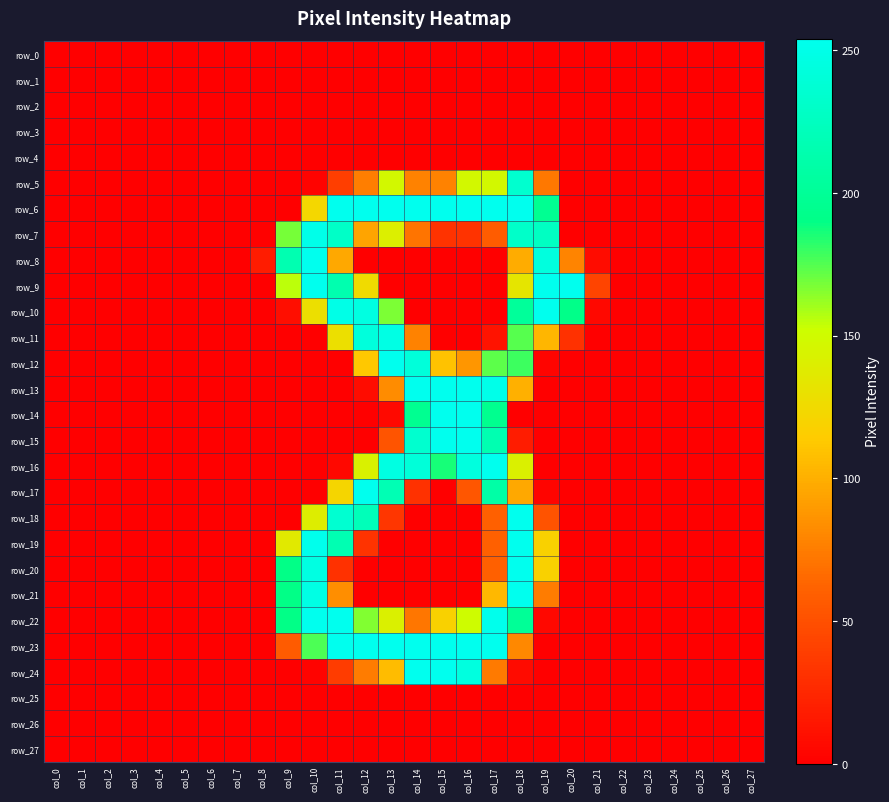

Reading left to right, extract all data points from this chart.

row_0: 0	0	0	0	0	0	0	0	0	0	0	0	0	0	0	0	0	0	0	0	0	0	0	0	0	0	0	0
row_1: 0	0	0	0	0	0	0	0	0	0	0	0	0	0	0	0	0	0	0	0	0	0	0	0	0	0	0	0
row_2: 0	0	0	0	0	0	0	0	0	0	0	0	0	0	0	0	0	0	0	0	0	0	0	0	0	0	0	0
row_3: 0	0	0	0	0	0	0	0	0	0	0	0	0	0	0	0	0	0	0	0	0	0	0	0	0	0	0	0
row_4: 0	0	0	0	0	0	0	0	0	0	0	0	0	0	0	0	0	0	0	0	0	0	0	0	0	0	0	0
row_5: 0	0	0	0	0	0	0	0	0	0	2	39	76	147	78	78	147	147	235	73	0	0	0	0	0	0	0	0
row_6: 0	0	0	0	0	0	0	0	0	0	123	254	254	254	254	254	254	254	254	197	0	0	0	0	0	0	0	0
row_7: 0	0	0	0	0	0	0	0	1	168	251	230	95	140	71	32	32	58	231	227	0	0	0	0	0	0	0	0
row_8: 0	0	0	0	0	0	0	0	18	216	254	97	0	0	0	0	0	0	99	244	79	8	0	0	0	0	0	0
row_9: 0	0	0	0	0	0	0	0	0	155	254	215	126	0	0	0	0	0	133	254	254	43	0	0	0	0	0	0
row_10: 0	0	0	0	0	0	0	0	0	9	128	250	246	167	0	0	0	0	202	254	191	5	0	0	0	0	0	0
row_11: 0	0	0	0	0	0	0	0	0	0	0	128	243	248	78	0	0	12	174	104	31	0	0	0	0	0	0	0
row_12: 0	0	0	0	0	0	0	0	0	0	0	0	113	254	242	110	88	173	179	3	0	0	0	0	0	0	0	0
row_13: 0	0	0	0	0	0	0	0	0	0	0	0	8	83	254	254	254	251	101	0	0	0	0	0	0	0	0	0
row_14: 0	0	0	0	0	0	0	0	0	0	0	0	0	6	196	254	254	195	0	0	0	0	0	0	0	0	0	0
row_15: 0	0	0	0	0	0	0	0	0	0	0	0	0	53	235	254	254	216	18	0	0	0	0	0	0	0	0	0
row_16: 0	0	0	0	0	0	0	0	0	0	0	5	142	247	241	186	244	254	141	0	0	0	0	0	0	0	0	0
row_17: 0	0	0	0	0	0	0	0	0	0	0	122	254	218	31	0	54	209	97	3	0	0	0	0	0	0	0	0
row_18: 0	0	0	0	0	0	0	0	0	0	139	236	221	34	0	0	0	60	254	52	0	0	0	0	0	0	0	0
row_19: 0	0	0	0	0	0	0	0	0	136	253	217	32	0	0	0	0	60	254	119	0	0	0	0	0	0	0	0
row_20: 0	0	0	0	0	0	0	0	0	190	247	31	0	0	0	0	0	60	254	119	0	0	0	0	0	0	0	0
row_21: 0	0	0	0	0	0	0	0	0	190	248	84	0	0	0	0	0	105	254	75	0	0	0	0	0	0	0	0
row_22: 0	0	0	0	0	0	0	0	0	190	254	254	166	141	72	119	150	253	200	5	0	0	0	0	0	0	0	0
row_23: 0	0	0	0	0	0	0	0	0	57	176	254	254	254	254	254	254	254	81	0	0	0	0	0	0	0	0	0
row_24: 0	0	0	0	0	0	0	0	0	0	2	38	75	107	254	254	245	74	7	0	0	0	0	0	0	0	0	0
row_25: 0	0	0	0	0	0	0	0	0	0	0	0	0	0	0	0	0	0	0	0	0	0	0	0	0	0	0	0
row_26: 0	0	0	0	0	0	0	0	0	0	0	0	0	0	0	0	0	0	0	0	0	0	0	0	0	0	0	0
row_27: 0	0	0	0	0	0	0	0	0	0	0	0	0	0	0	0	0	0	0	0	0	0	0	0	0	0	0	0